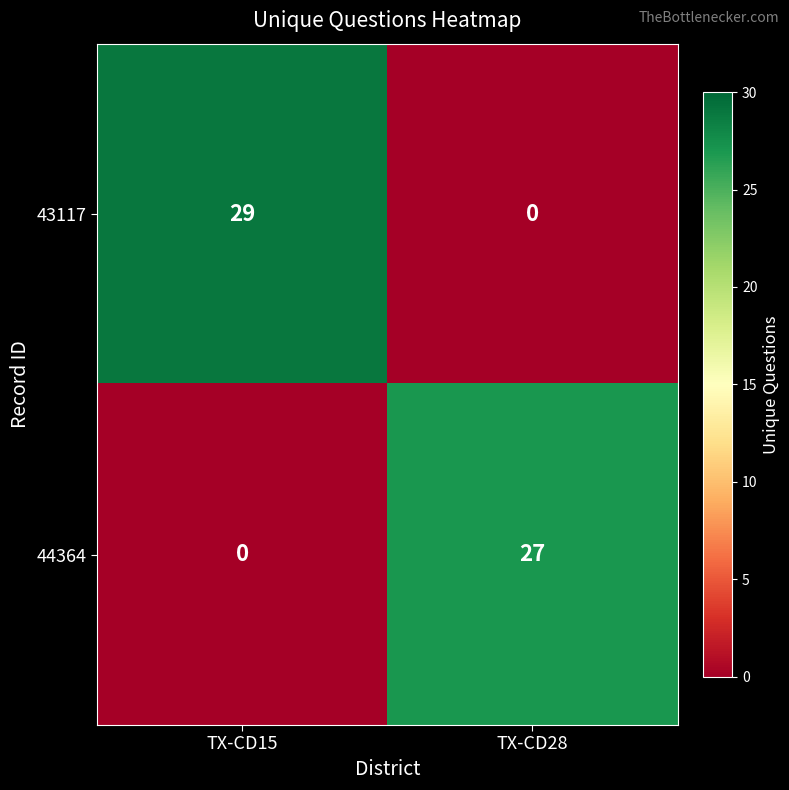

What is the difference between the maximum and minimum values in the 44364 series?

27